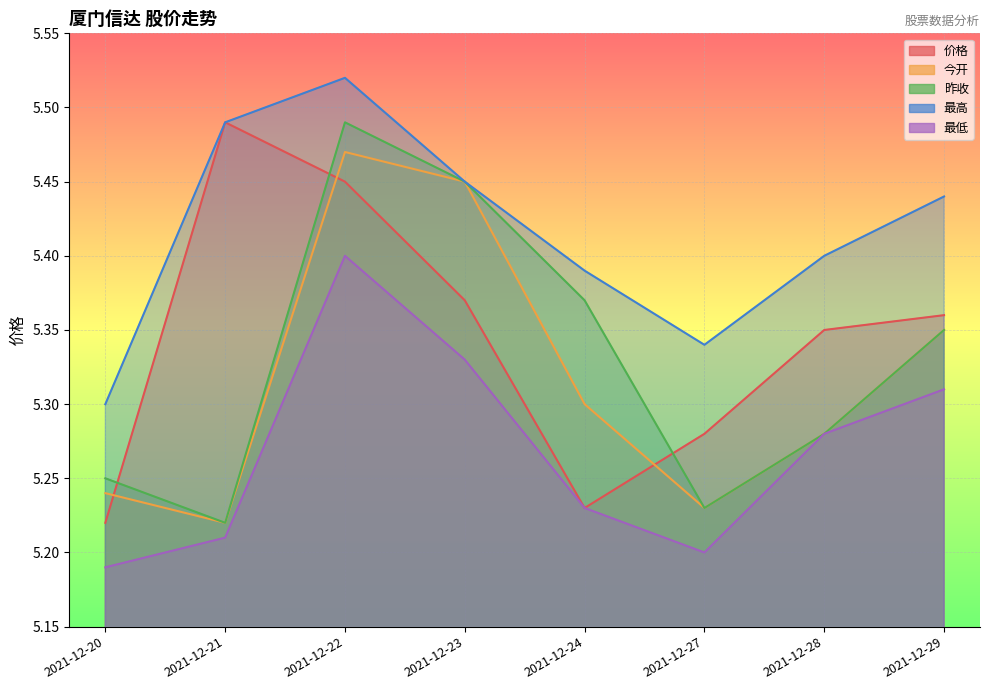

Reading right to left, what are all the values shown in this chart?

价格: 5.4	5.3	5.3	5.2	5.4	5.5	5.5	5.2
今开: 5.3	5.3	5.2	5.3	5.5	5.5	5.2	5.2
昨收: 5.3	5.3	5.2	5.4	5.5	5.5	5.2	5.2
最高: 5.4	5.4	5.3	5.4	5.5	5.5	5.5	5.3
最低: 5.3	5.3	5.2	5.2	5.3	5.4	5.2	5.2